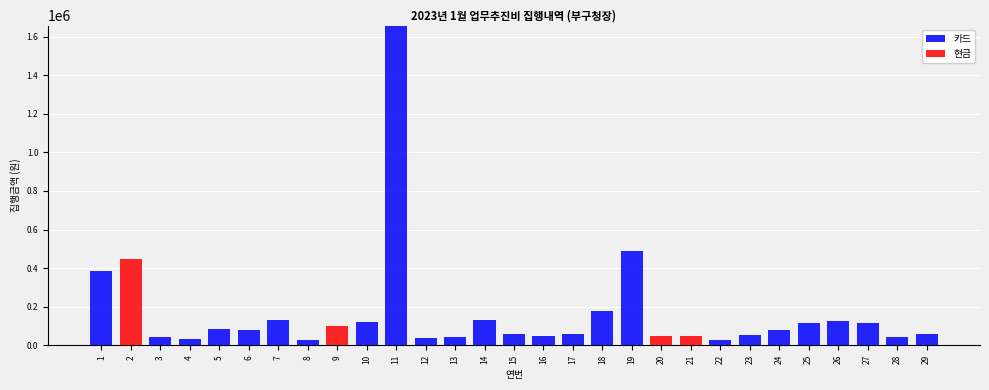

At which label is 카드 closest to 828600?

19